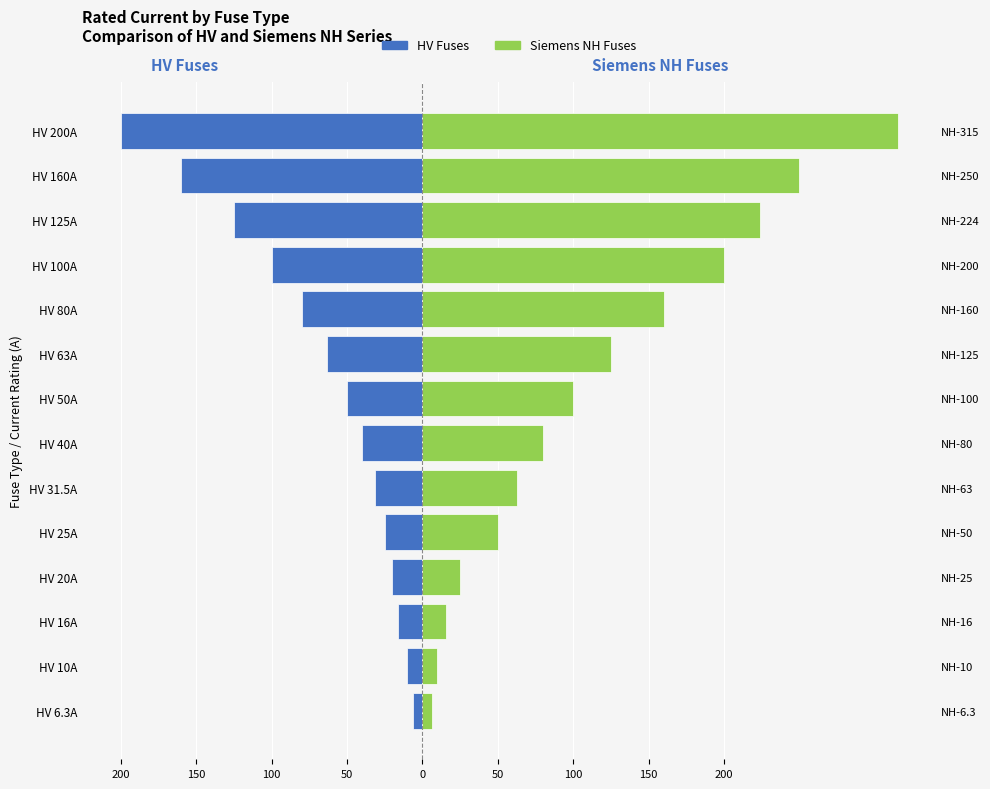

How many bars are there in total?

28